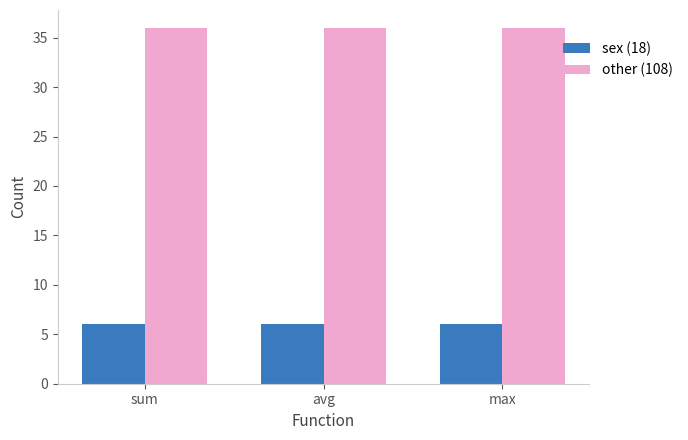

What is the sum of the other (108) values at sum and avg?

72